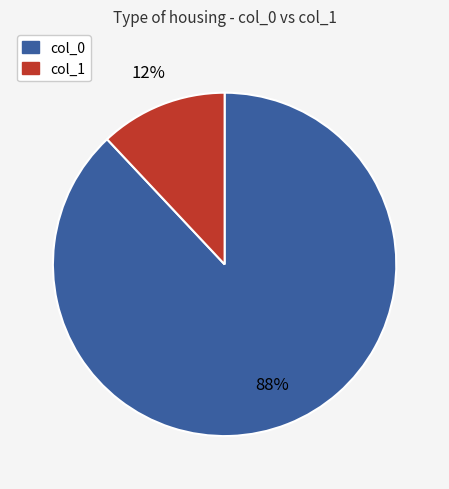

To the nearest percent, what is the difference between the largest and smallest slice percentages?

76%